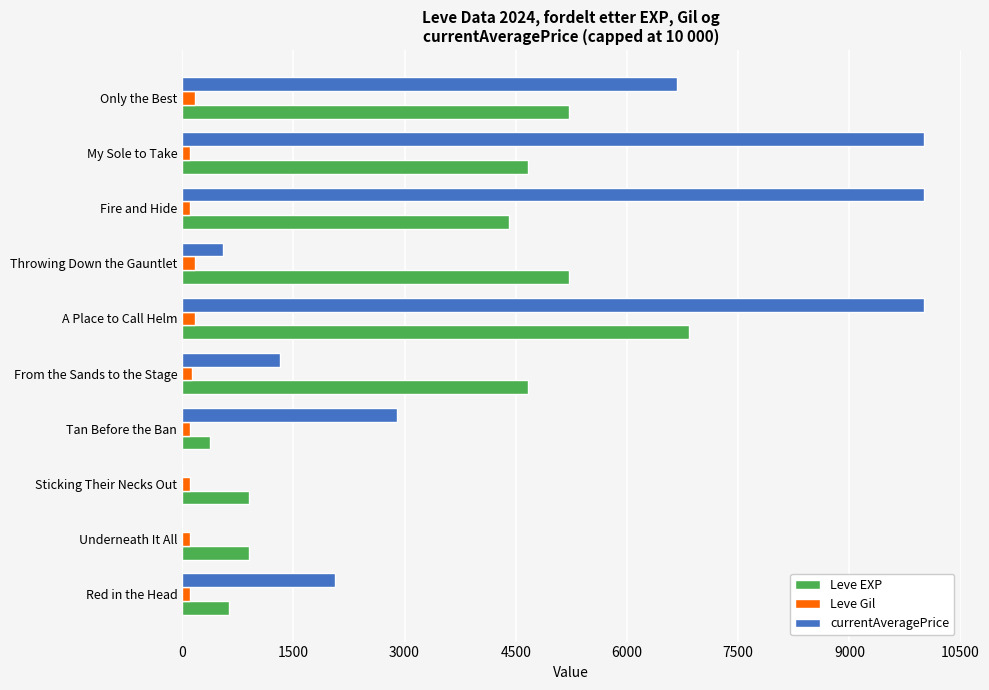

Which series changed the most between Underneath It All and From the Sands to the Stage?

Leve EXP